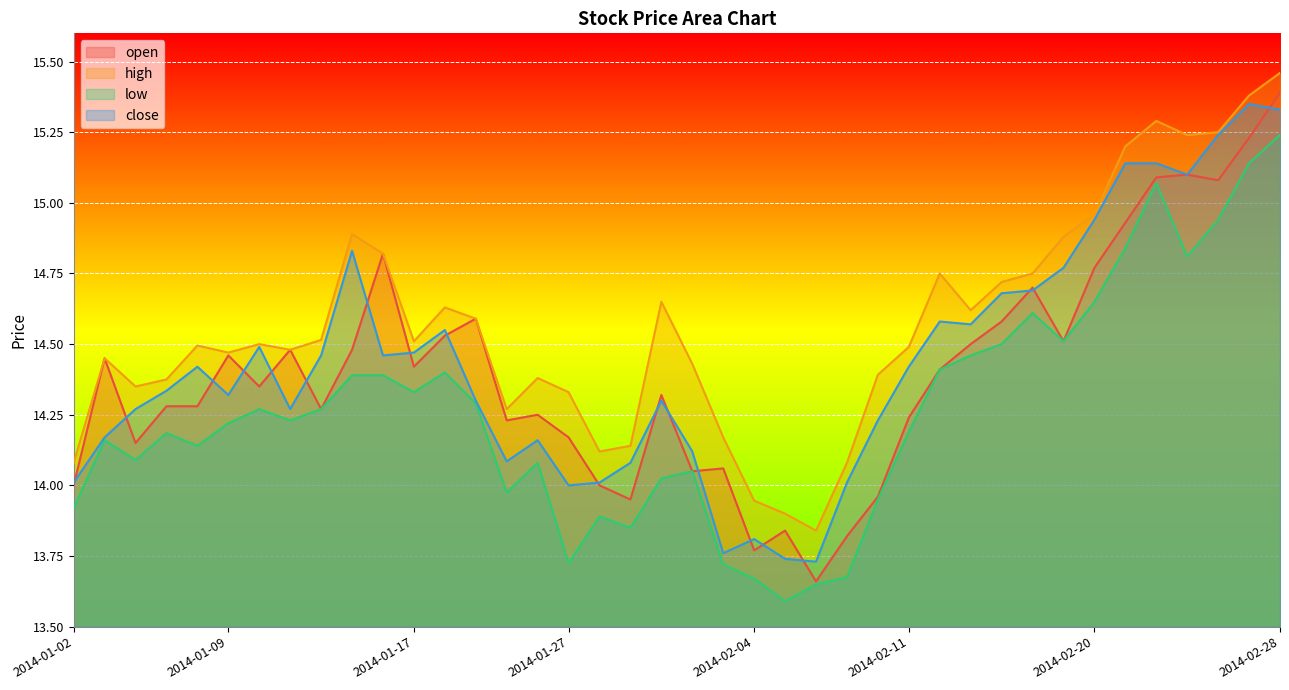

What is the minimum value shown in the chart?

13.6